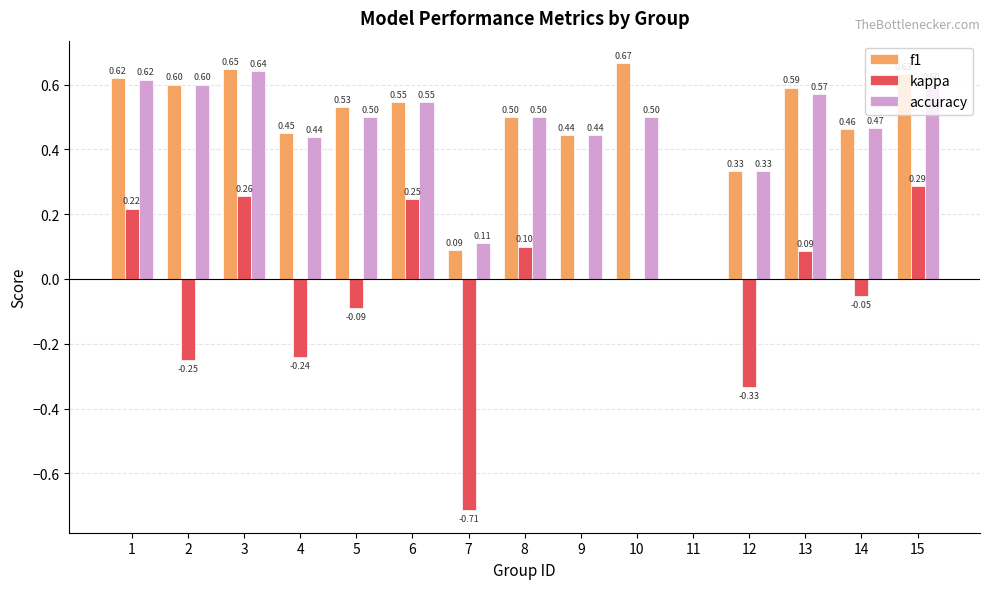

Is it true that accuracy equals 0.5 at 14?

True